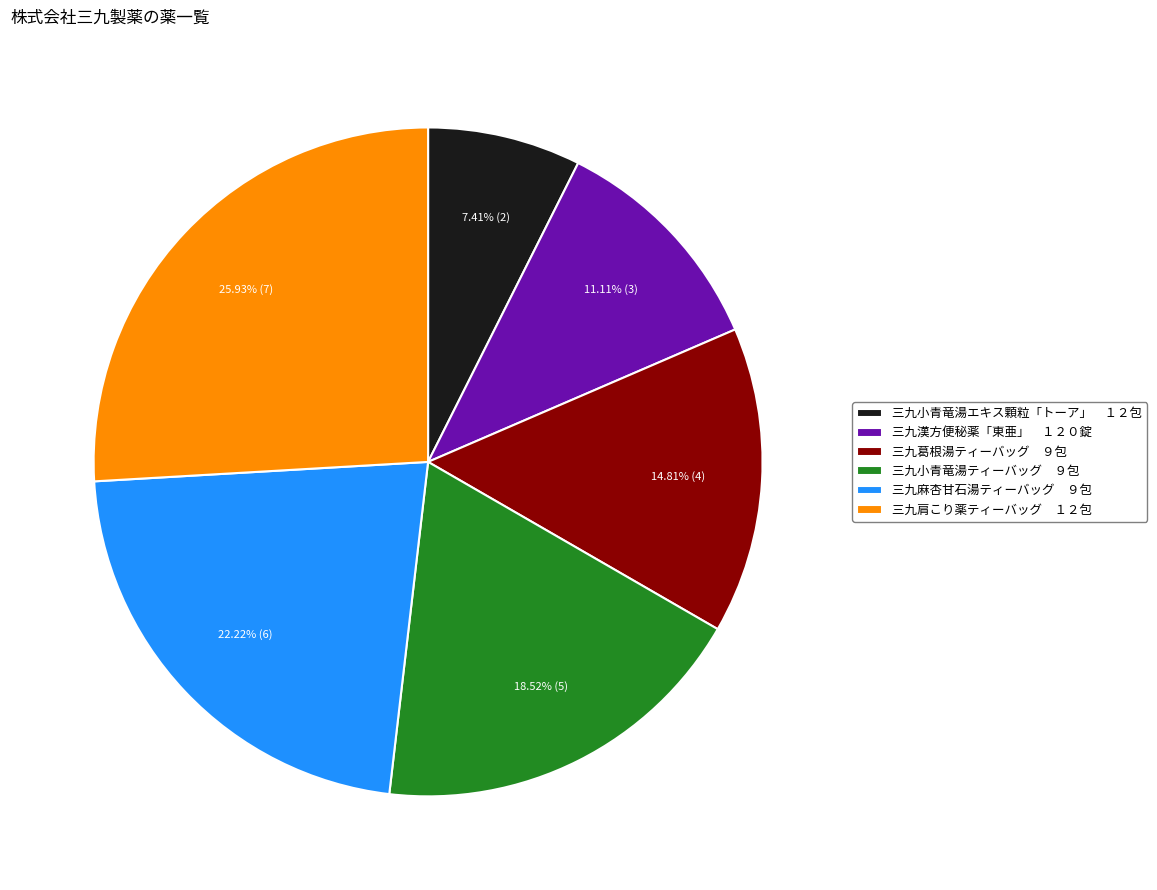

Is 三九肩こり薬ティーバッグ １２包 the majority of the pie?

No